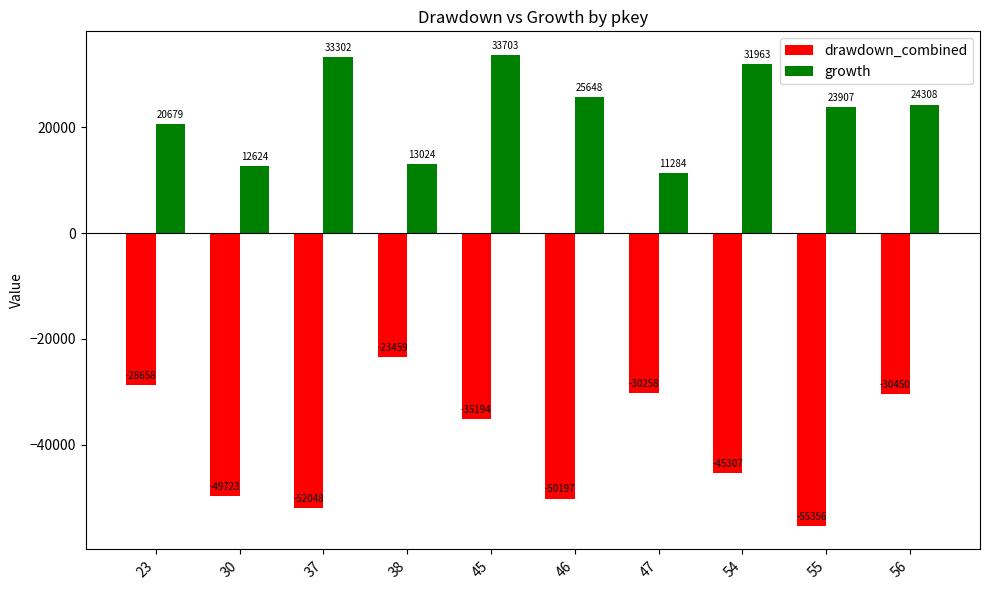

How many bars are there in total?

20